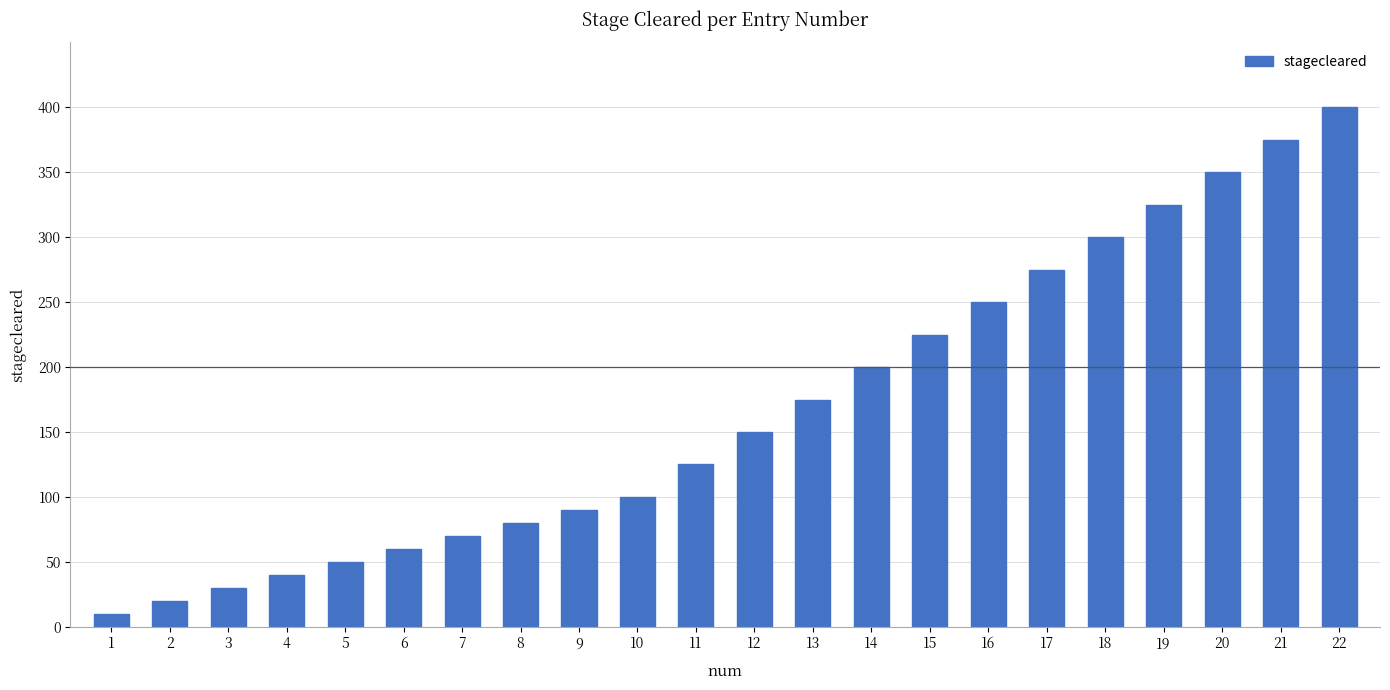

Which category has the highest value across all series?

22